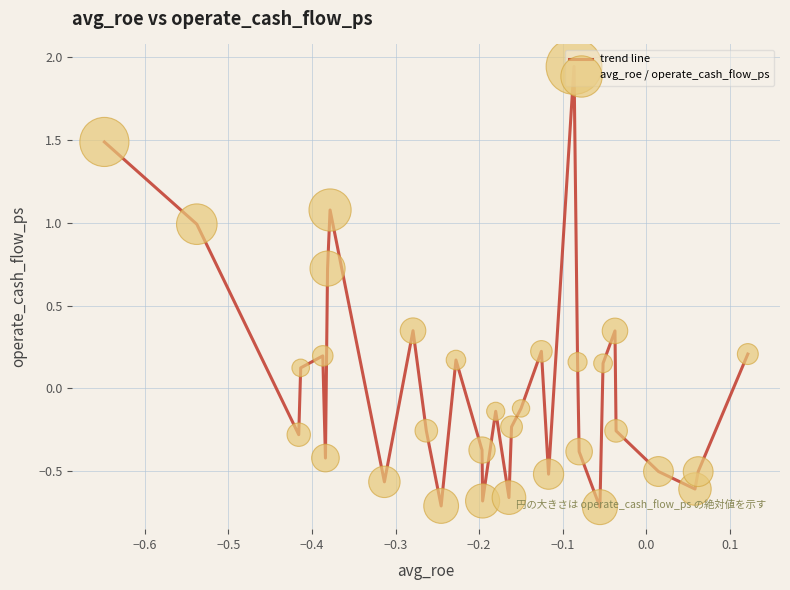

What is the difference between the maximum and minimum values?

2.7